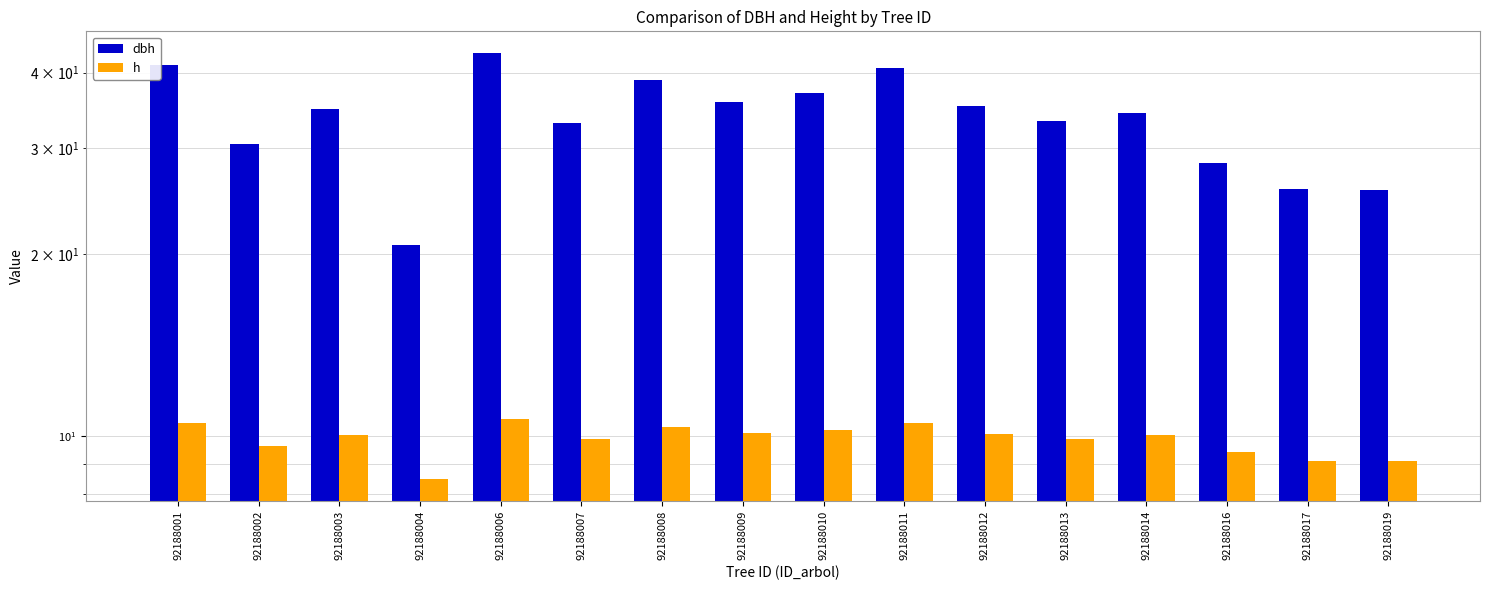

What is the greatest value displayed?

43.1